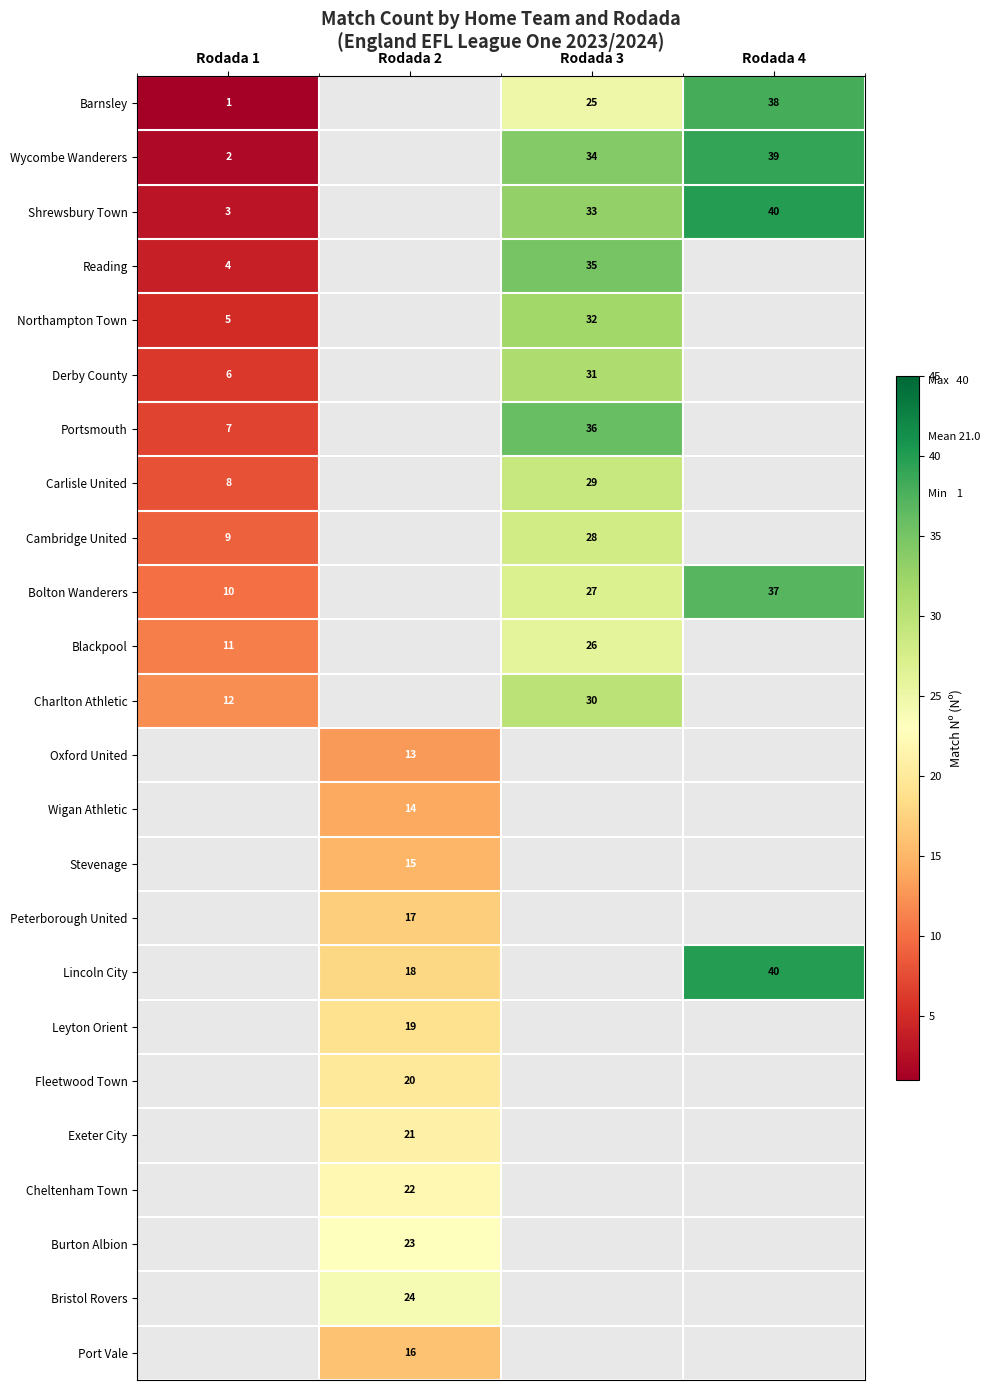

At how many categories does at least one series exceed 23?

3